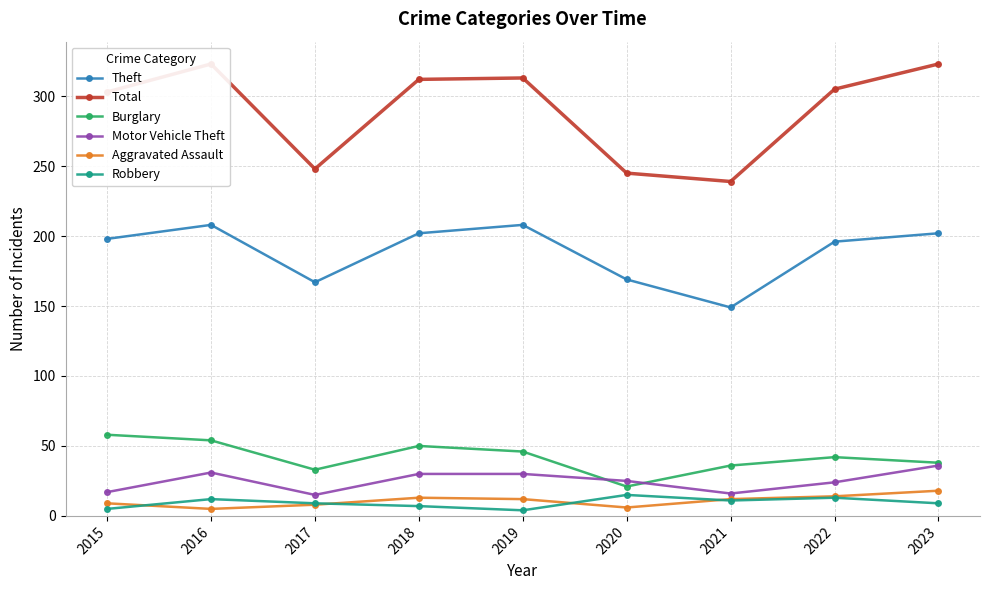

What is the value of the Burglary point at the 7th from the left?

36